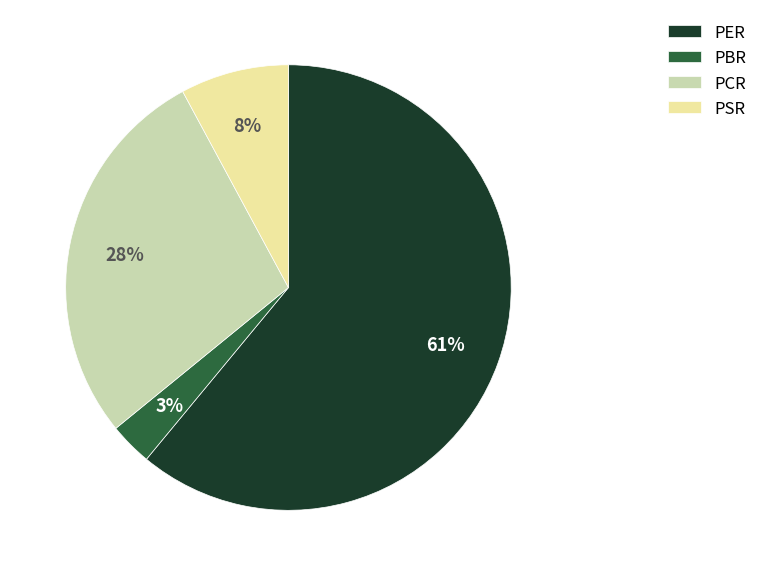

What is the largest slice in the pie chart?

PER